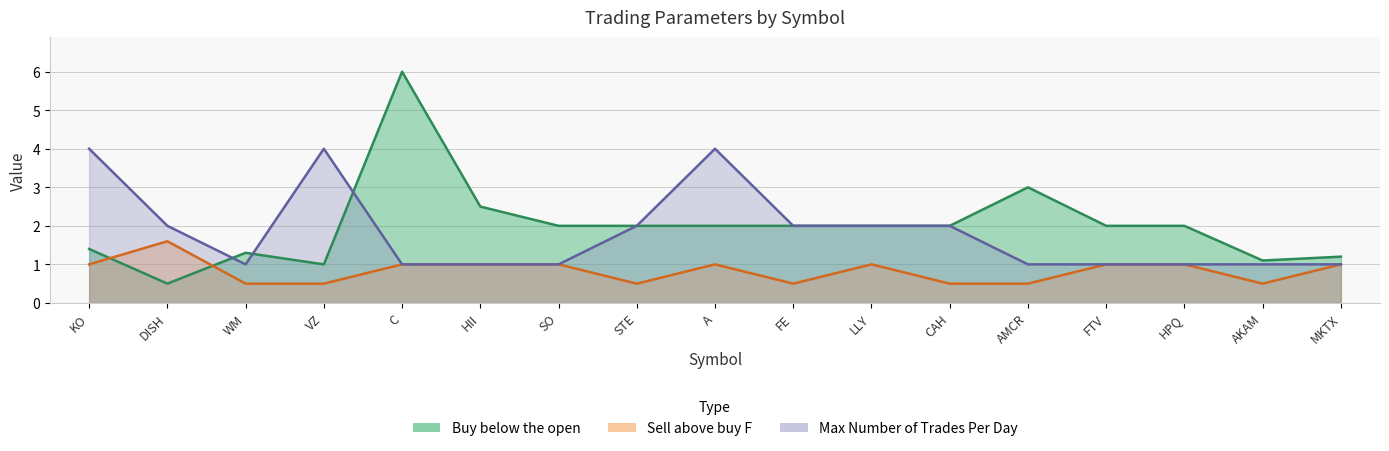

What is the label of the 3rd point from the left?

WM